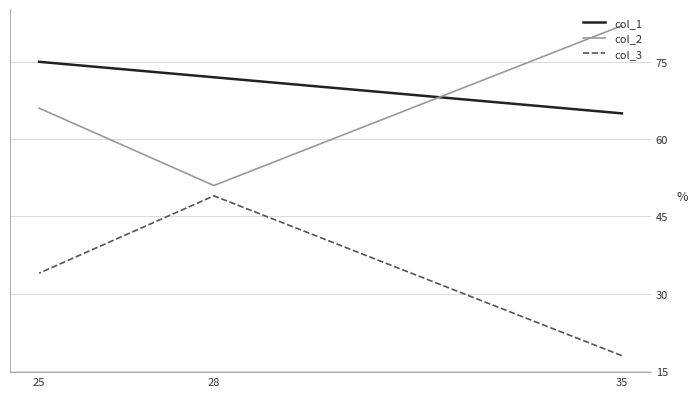

Which has a higher value, 25 or 28?

25